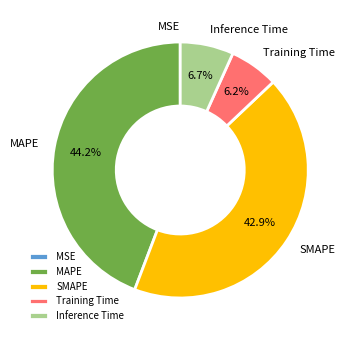

What is the largest slice in the pie chart?

MAPE